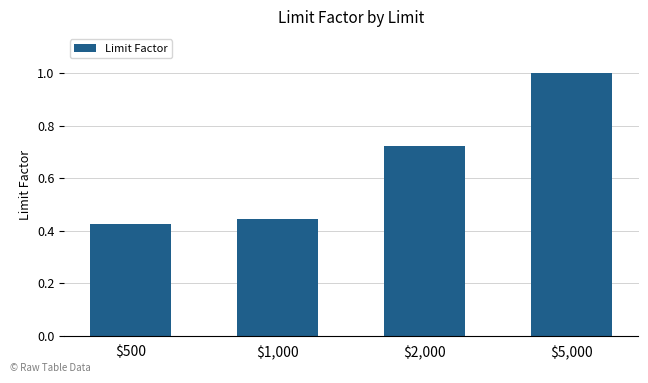

Are the bars horizontal?

No